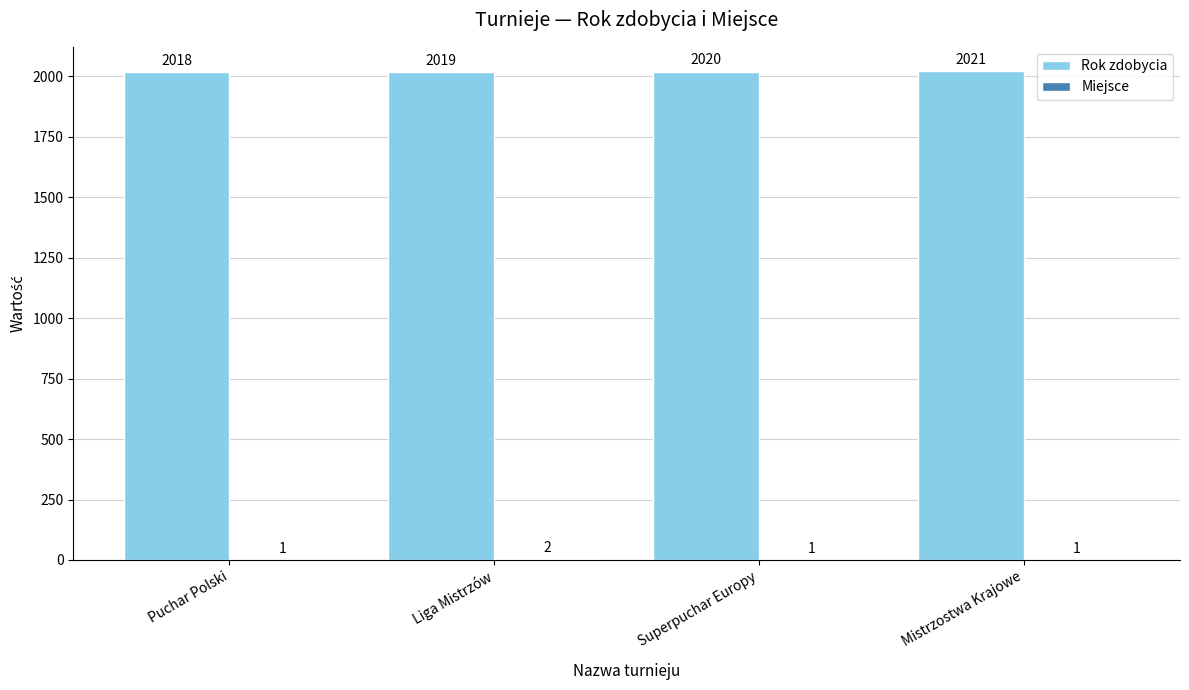

At which label does Rok zdobycia reach its peak?

Mistrzostwa Krajowe